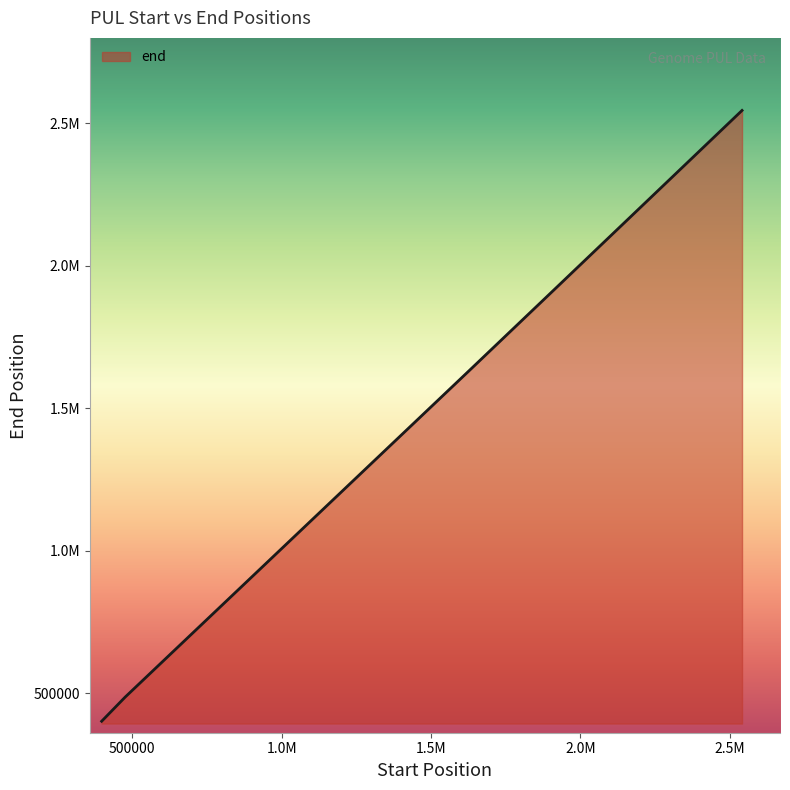

At which label is the value closest to 1473982?

1628336